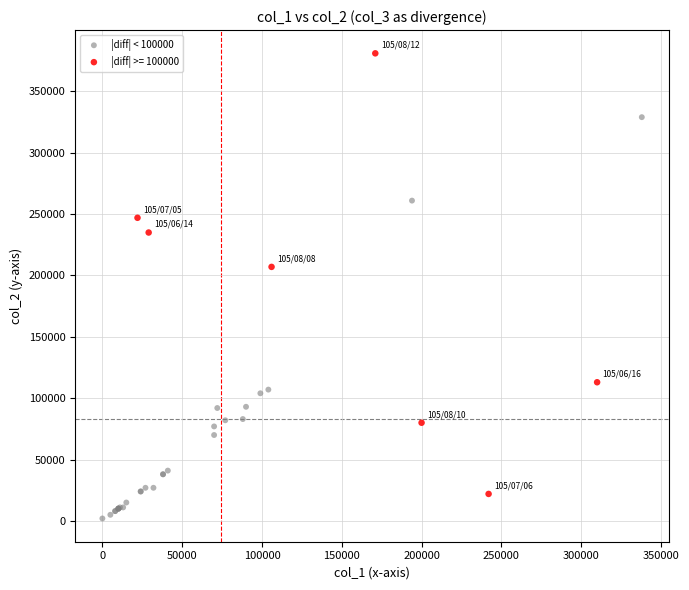

Which series reaches the minimum Y coordinate?

|diff| < 100000